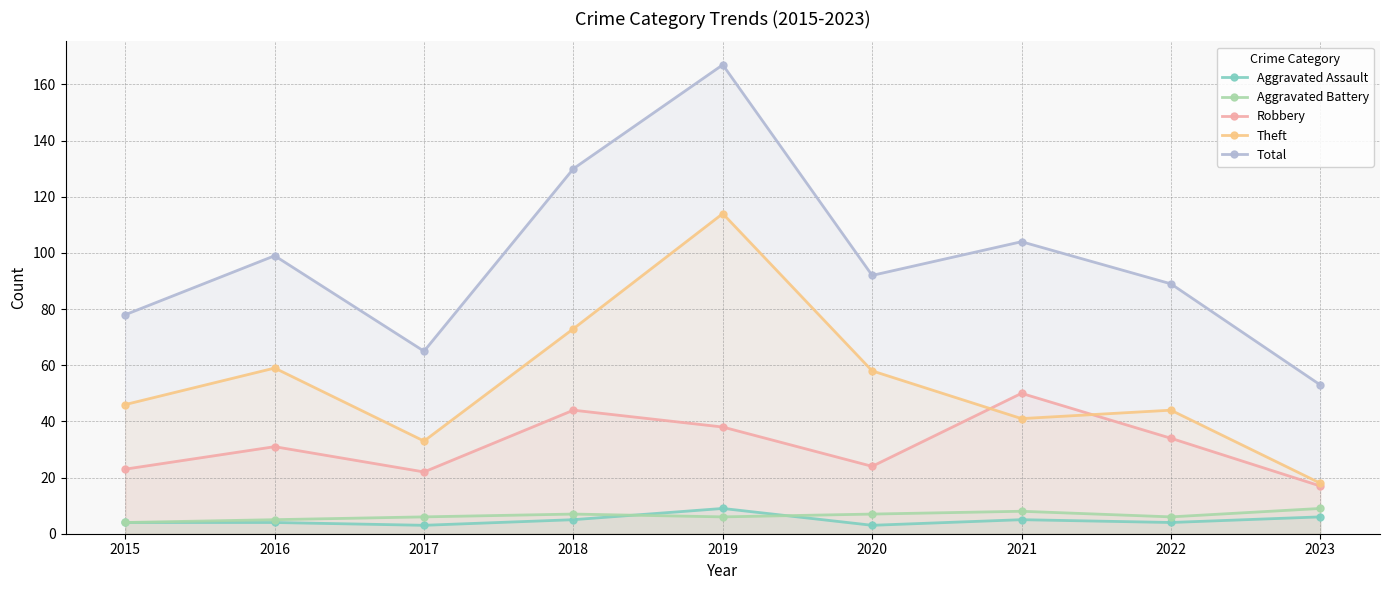

Is it true that Robbery equals 58 at 2018?

False